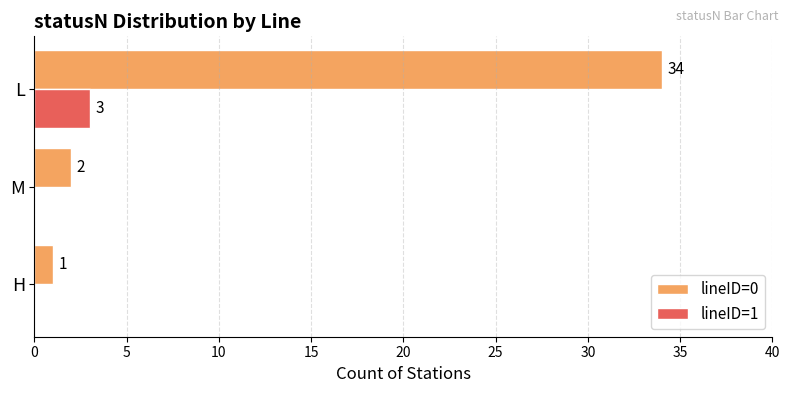

Is the value of lineID=0 at H greater than the value of lineID=1 at L?

No